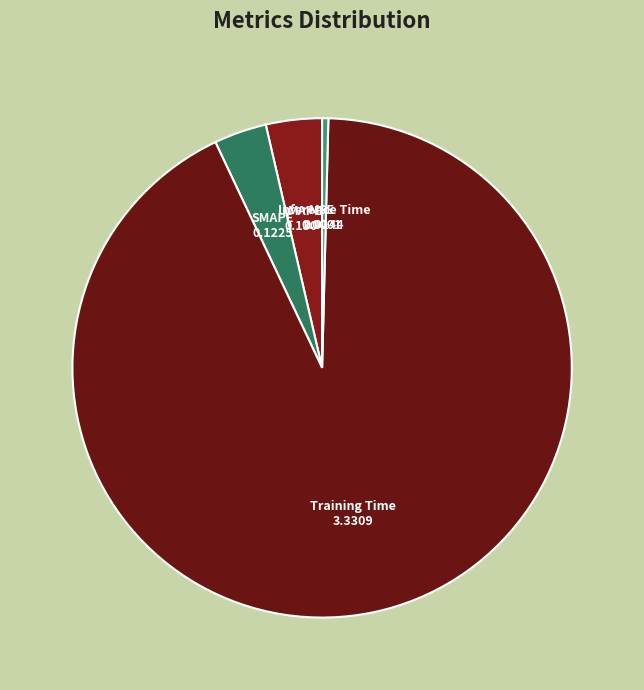

Which slice represents more than half of the pie?

Training Time